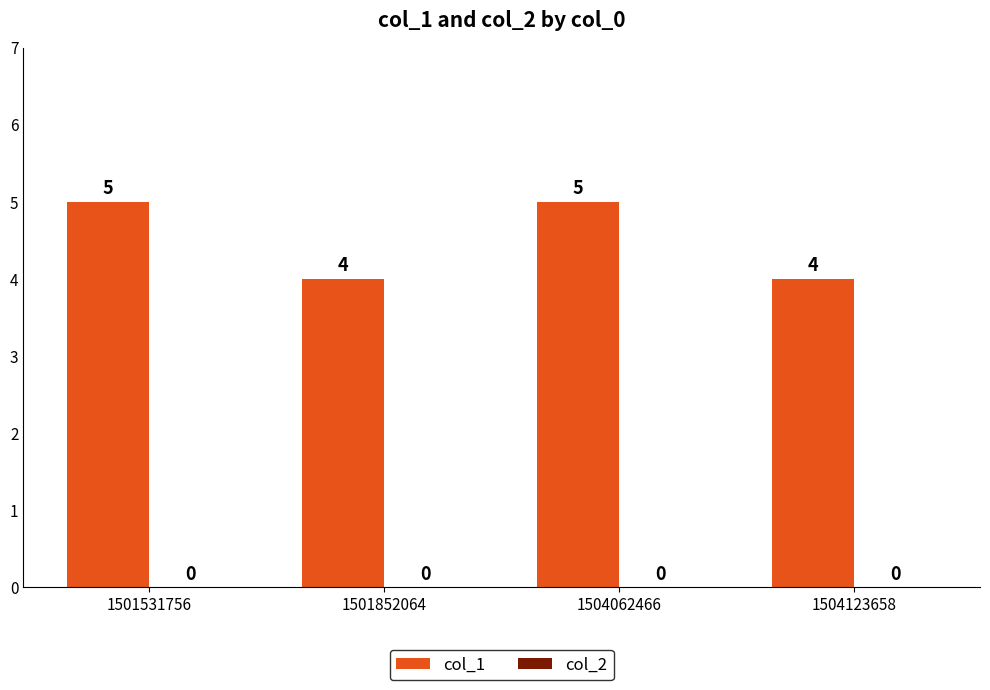

Between 1504062466 and 1504123658, which is larger?

1504062466